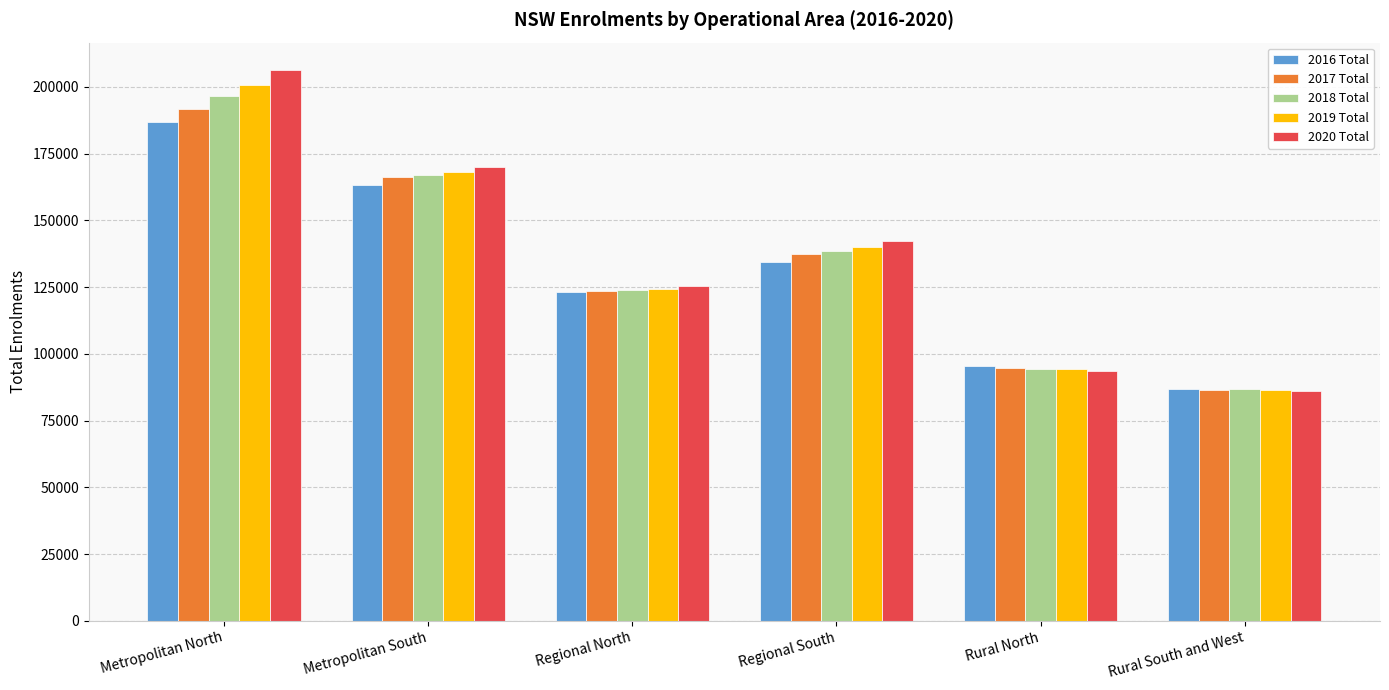

How many groups of bars are there?

6